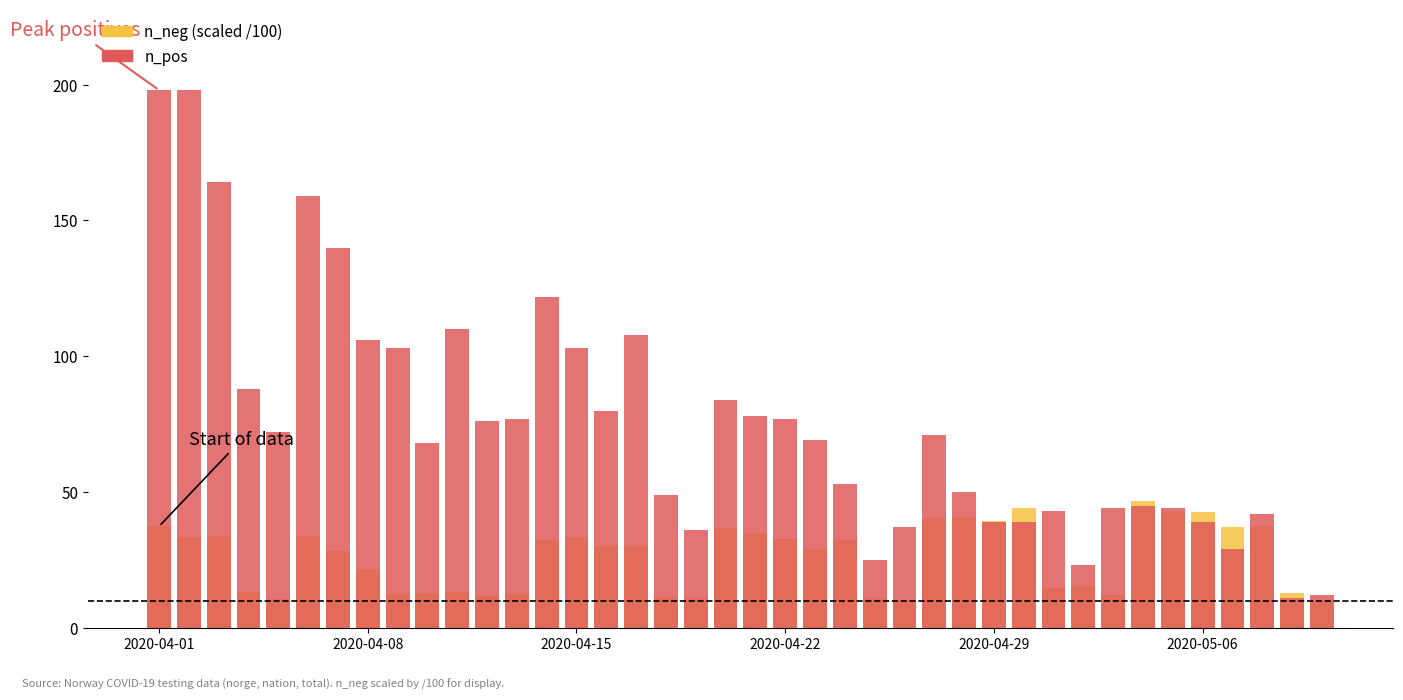

Is the value of n_pos at 26 greater than the value of n_neg (scaled /100) at 17?

Yes